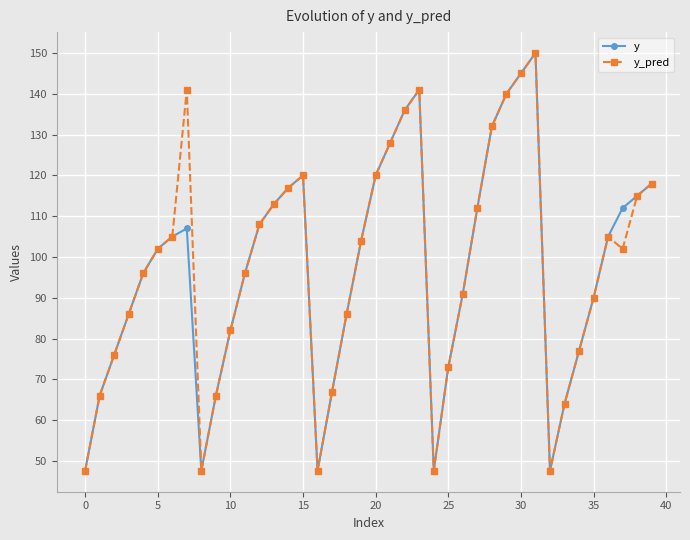

What is the minimum value for y_pred?

47.6